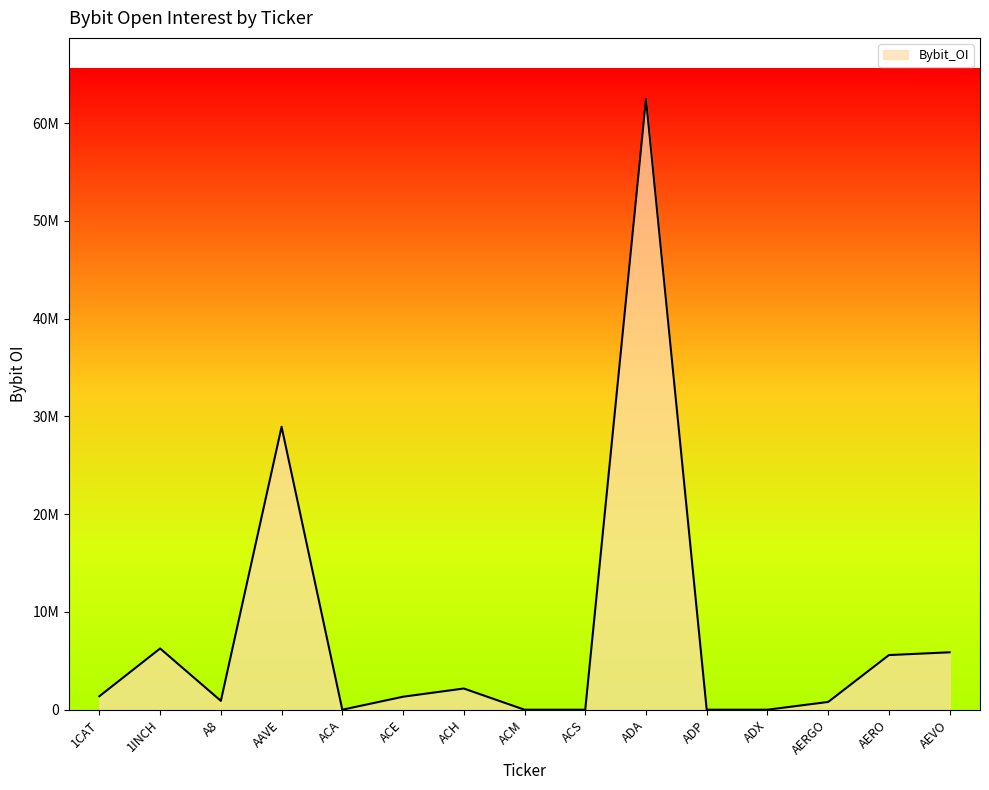

Does the chart have visible grid lines?

No